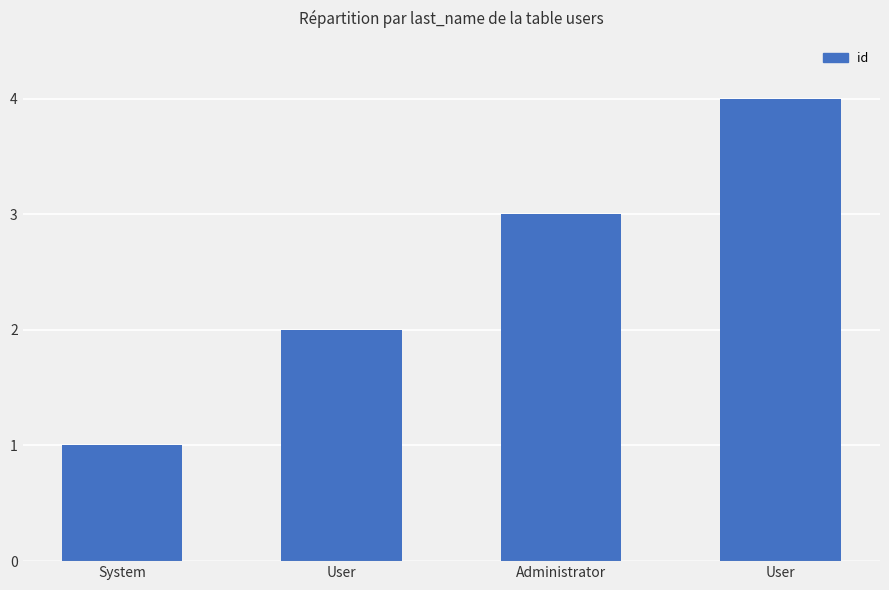

How many categories are shown in the chart?

4